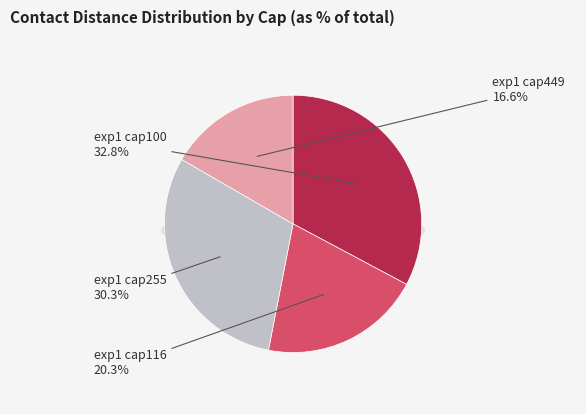

Which slice is the largest?

1 (cap 100)